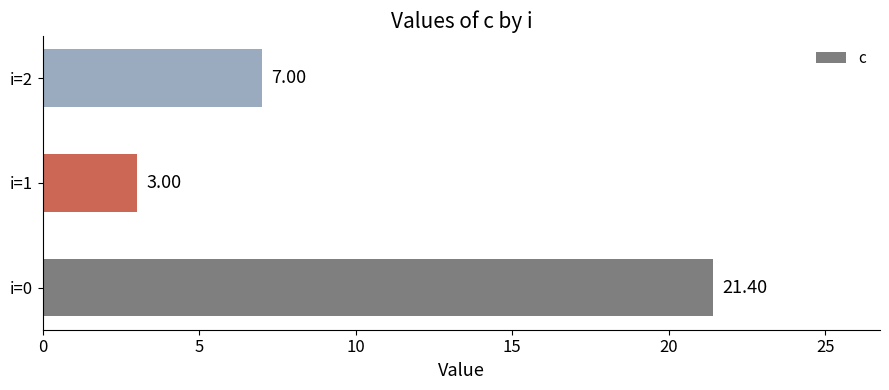

Rank the categories by value from lowest to highest.

i=1, i=2, i=0